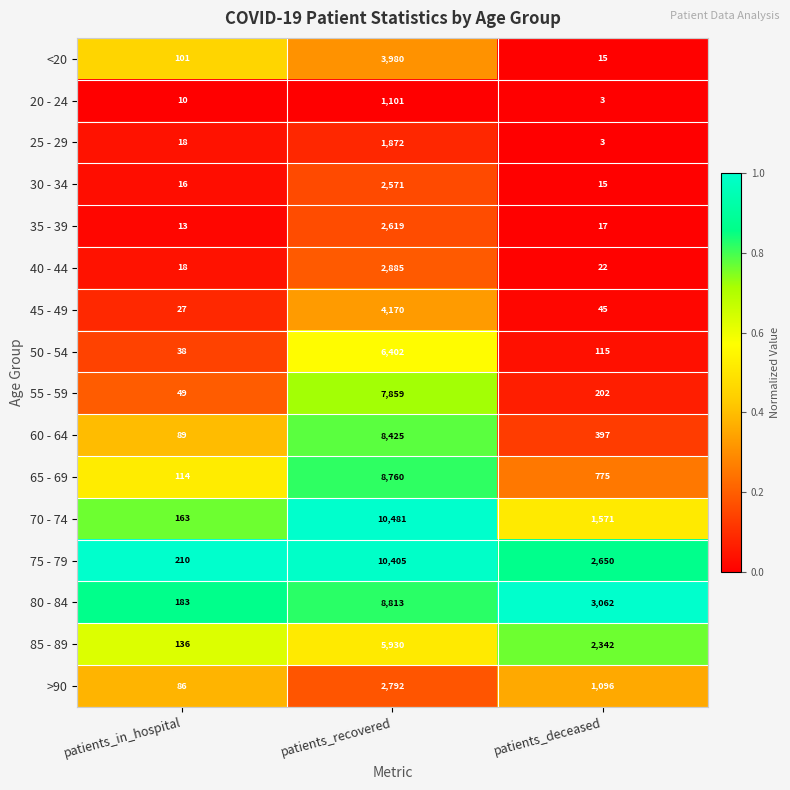

What is the spread (max minus min) of values at patients_recovered?

9380